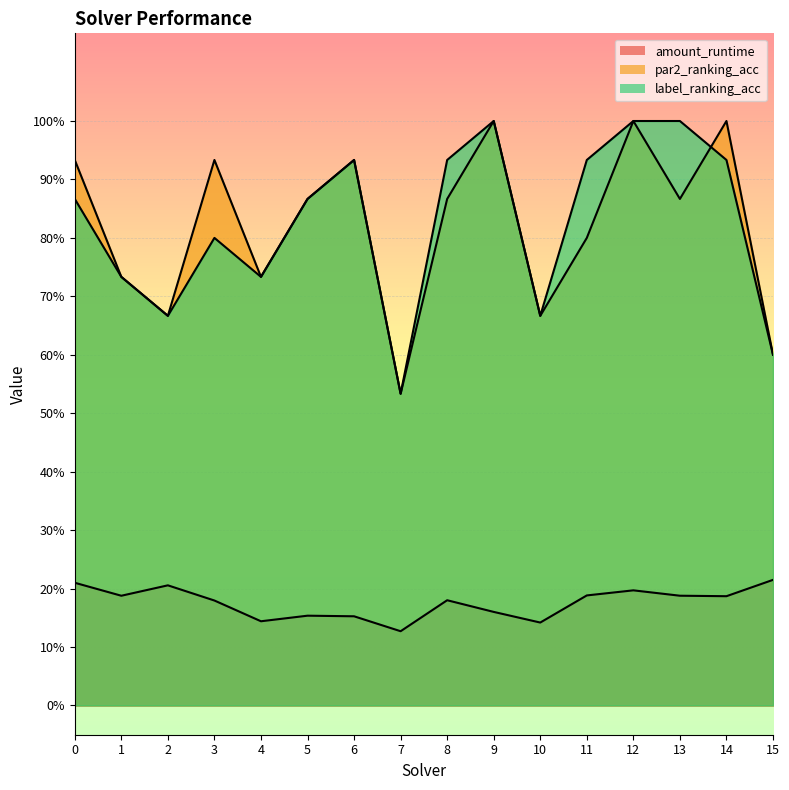

Reading right to left, what are all the values shown in this chart?

amount_runtime: 0.2	0.2	0.2	0.2	0.2	0.1	0.2	0.2	0.1	0.2	0.2	0.1	0.2	0.2	0.2	0.2
par2_ranking_acc: 0.6	1.0	0.9	1.0	0.8	0.7	1.0	0.9	0.5	0.9	0.9	0.7	0.9	0.7	0.7	0.9
label_ranking_acc: 0.6	0.9	1.0	1.0	0.9	0.7	1.0	0.9	0.5	0.9	0.9	0.7	0.8	0.7	0.7	0.9